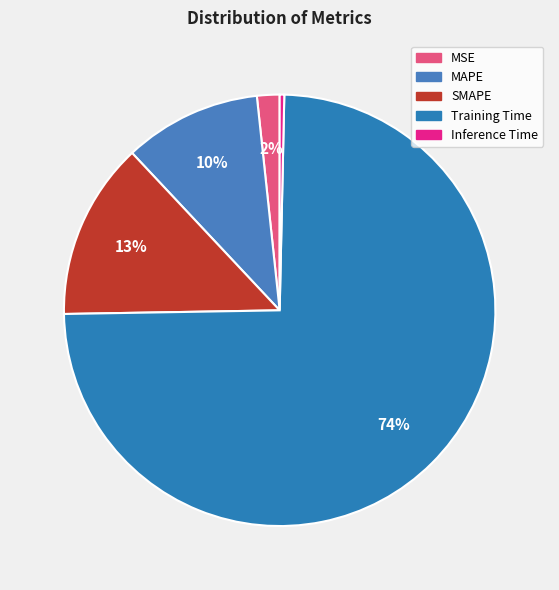

Combined, what portion of the pie is MSE and Training Time?

76.1%